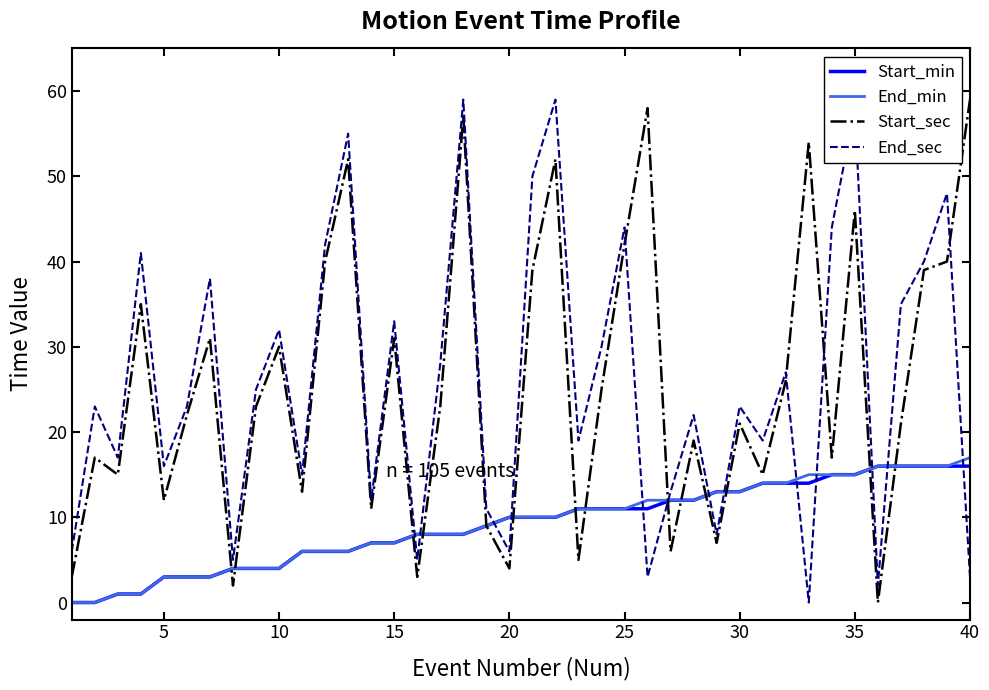

True or false: End_min and End_sec cross at least once.

True